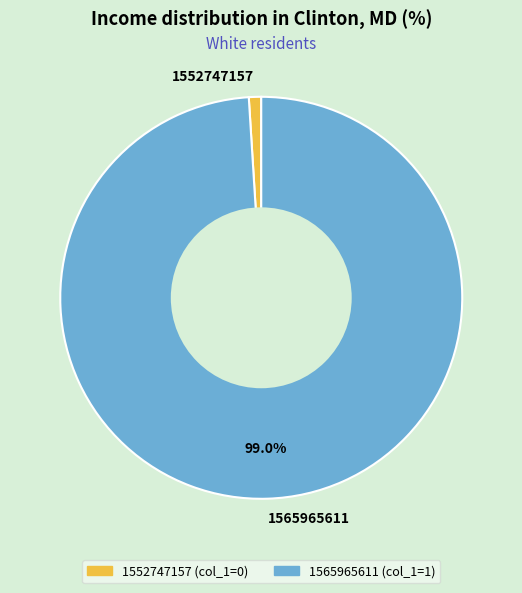

To the nearest percent, what is the average slice percentage?

50%